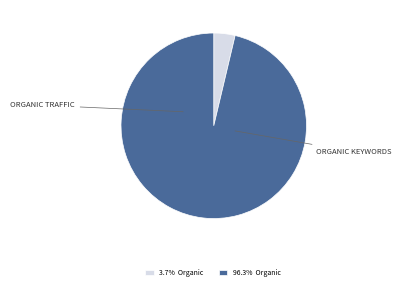

Is the sum of 3.7% Organic and 96.3% Organic greater than half?

Yes